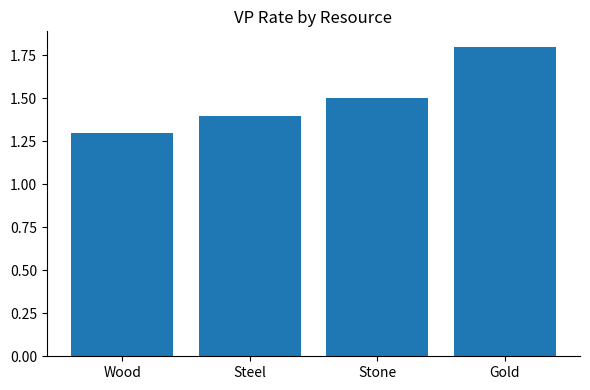

What is the value of the 1st bar from the left?

1.3